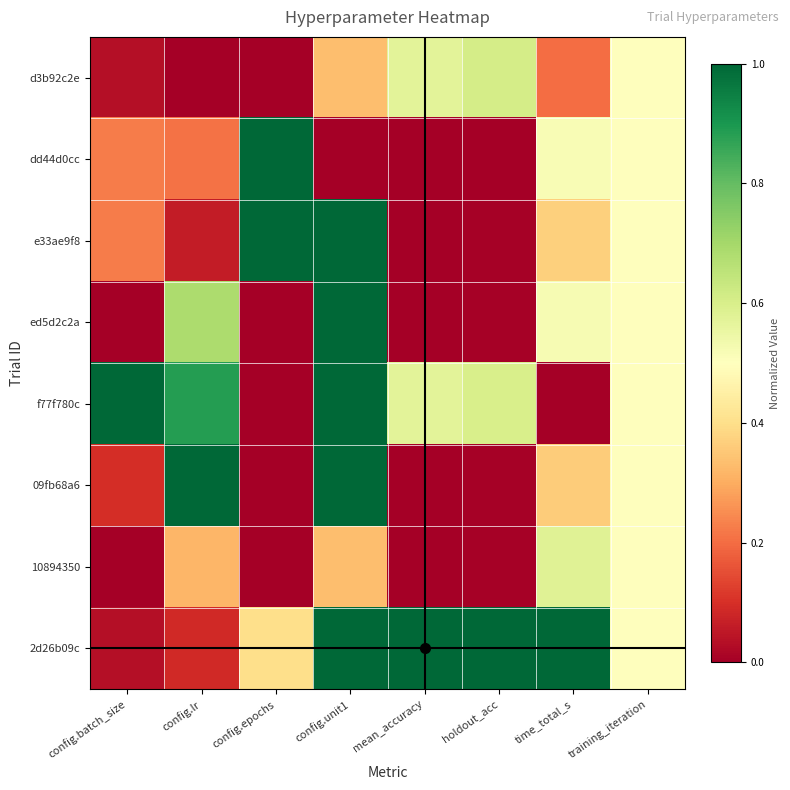

List the series in order of their peak value, lowest first.

10894350, d3b92c2e, dd44d0cc, e33ae9f8, ed5d2c2a, f77f780c, 09fb68a6, 2d26b09c